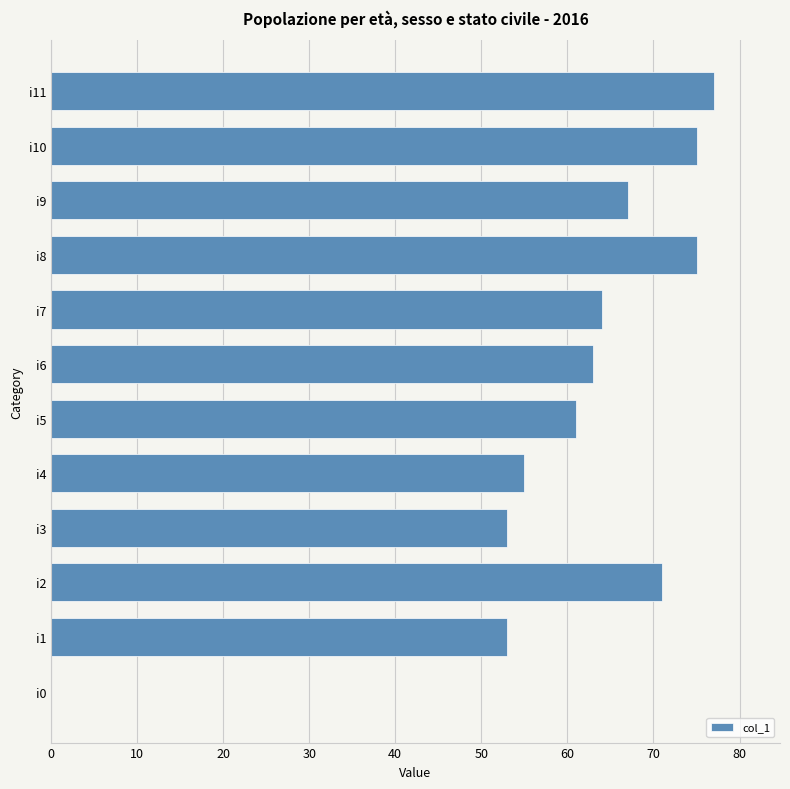

The chart shows a value of 77 at i11. True or false?

True